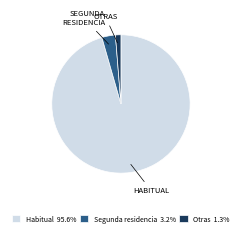

Count the number of slices in the pie.

3